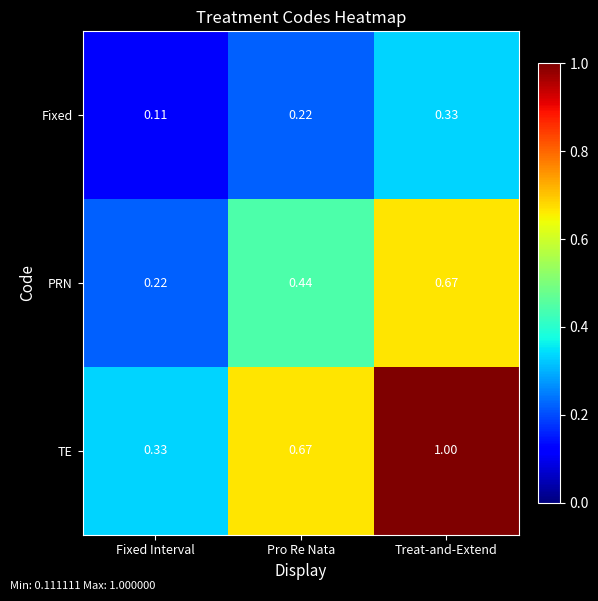

Which series changed the most between Fixed Interval and Pro Re Nata?

TE